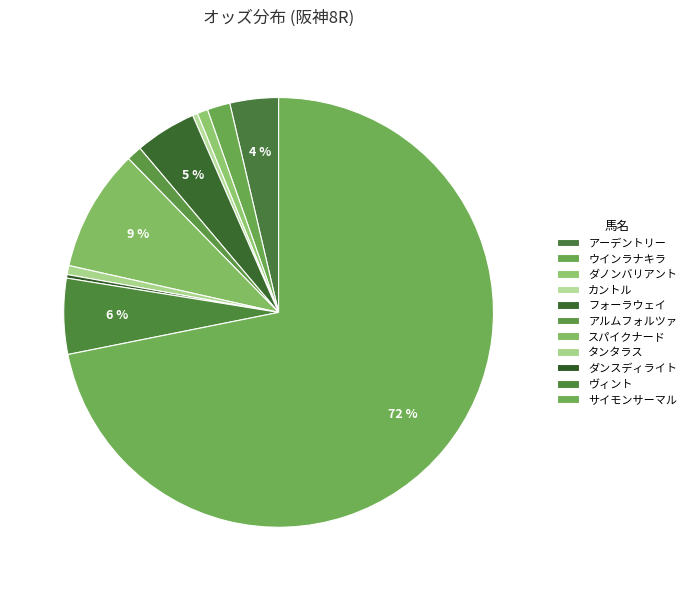

What percentage is the アルムフォルツァ slice, to the nearest percent?

1%